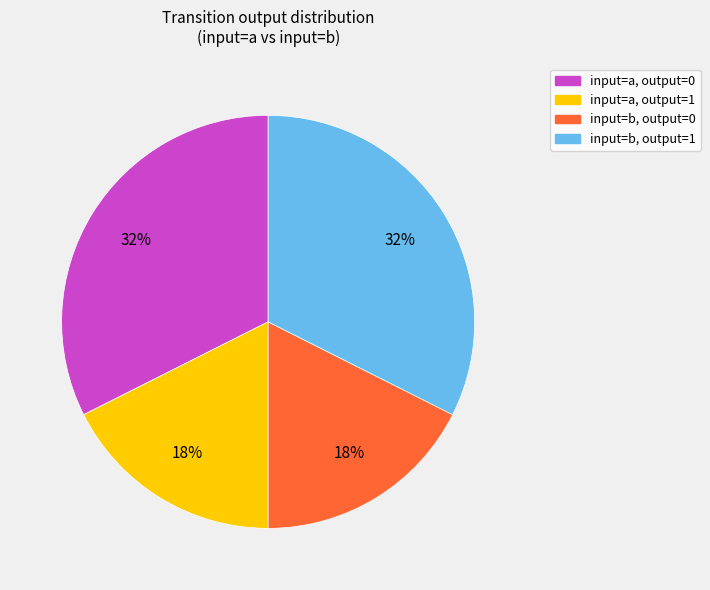

Does any single category account for the majority?

No